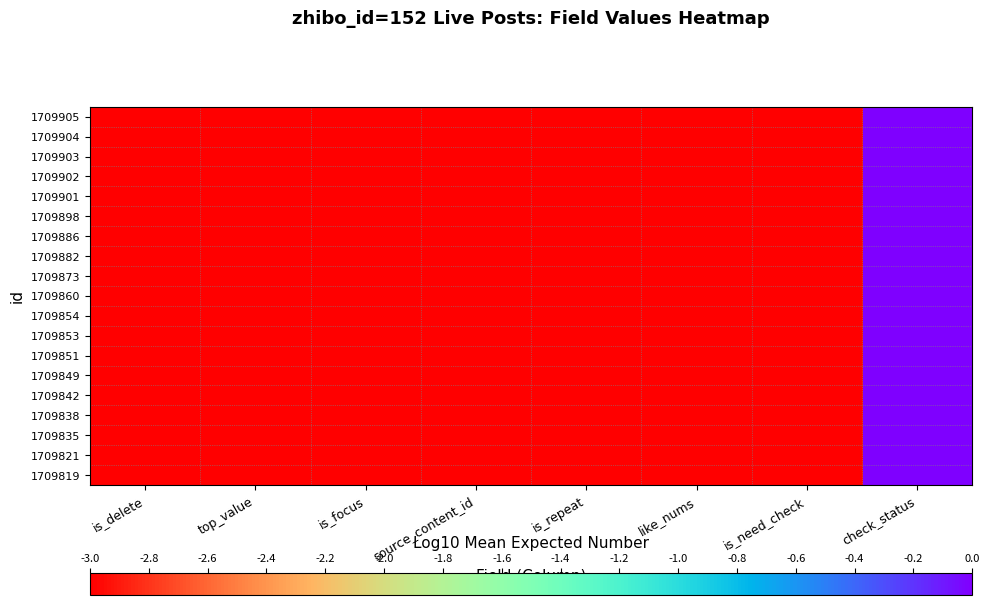

Between top_value and is_repeat, which is larger?

top_value